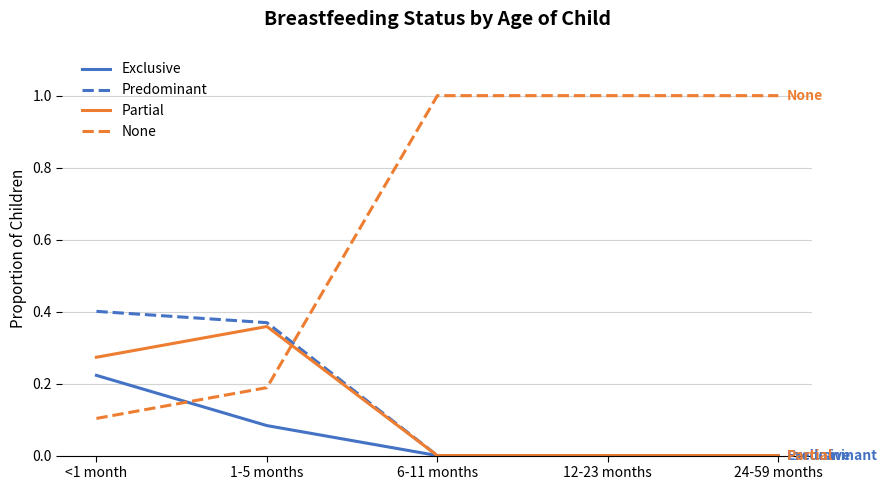

At which label does Partial reach its peak?

1-5 months